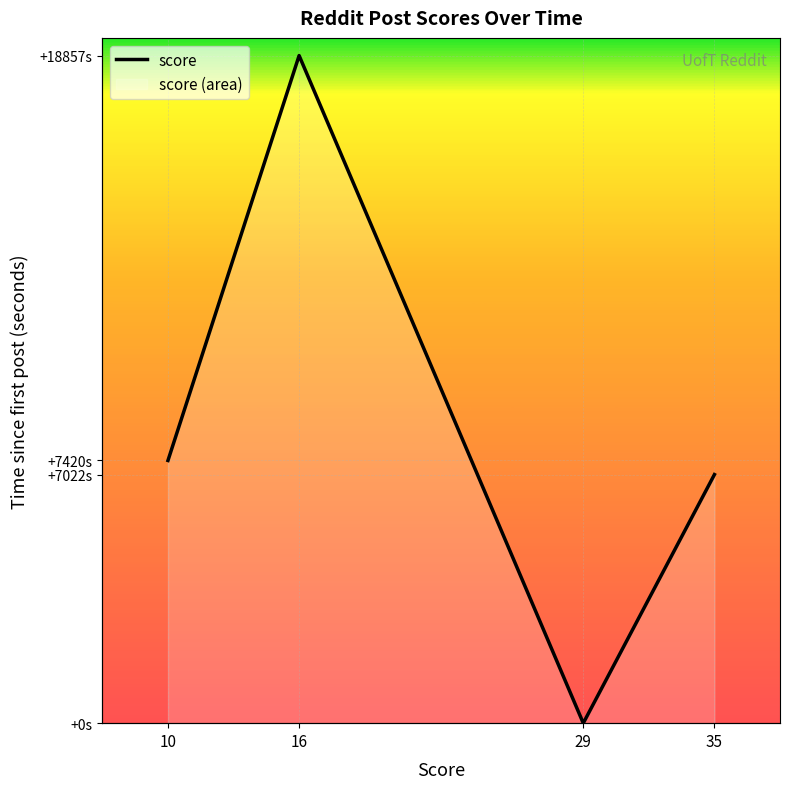

Which has a higher value, 29 or 35?

35